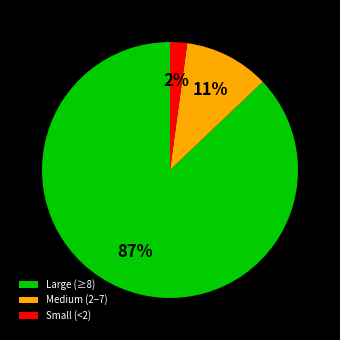

How many slices are in this pie chart?

3